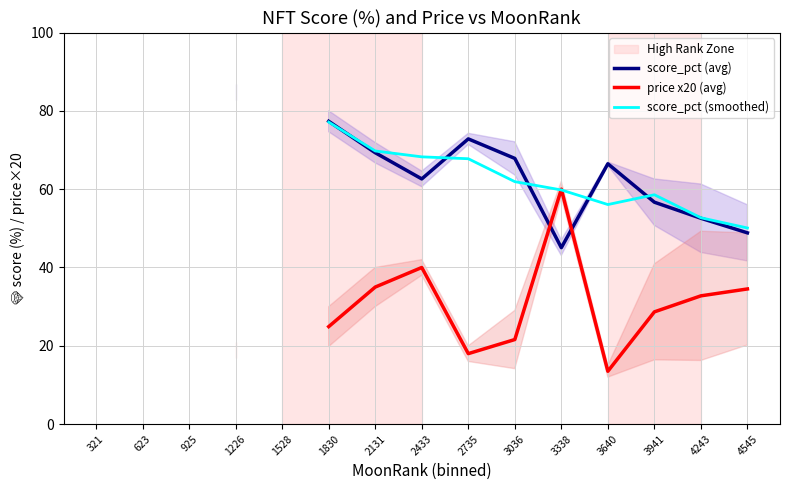

Is it true that score_pct (smoothed) equals 61.9 at 3036?

True